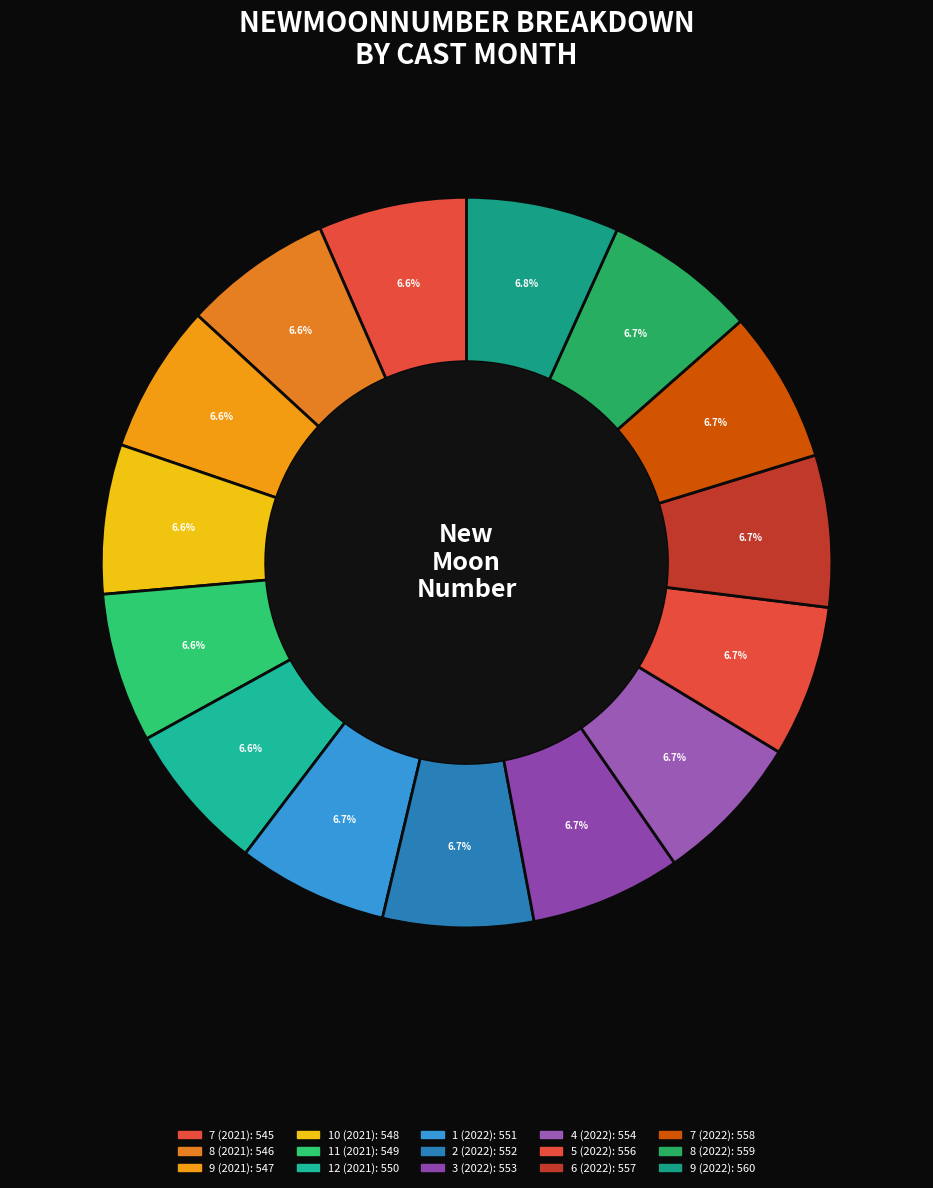

To the nearest percent, what percentage of the pie is 11 (2021)?

7%